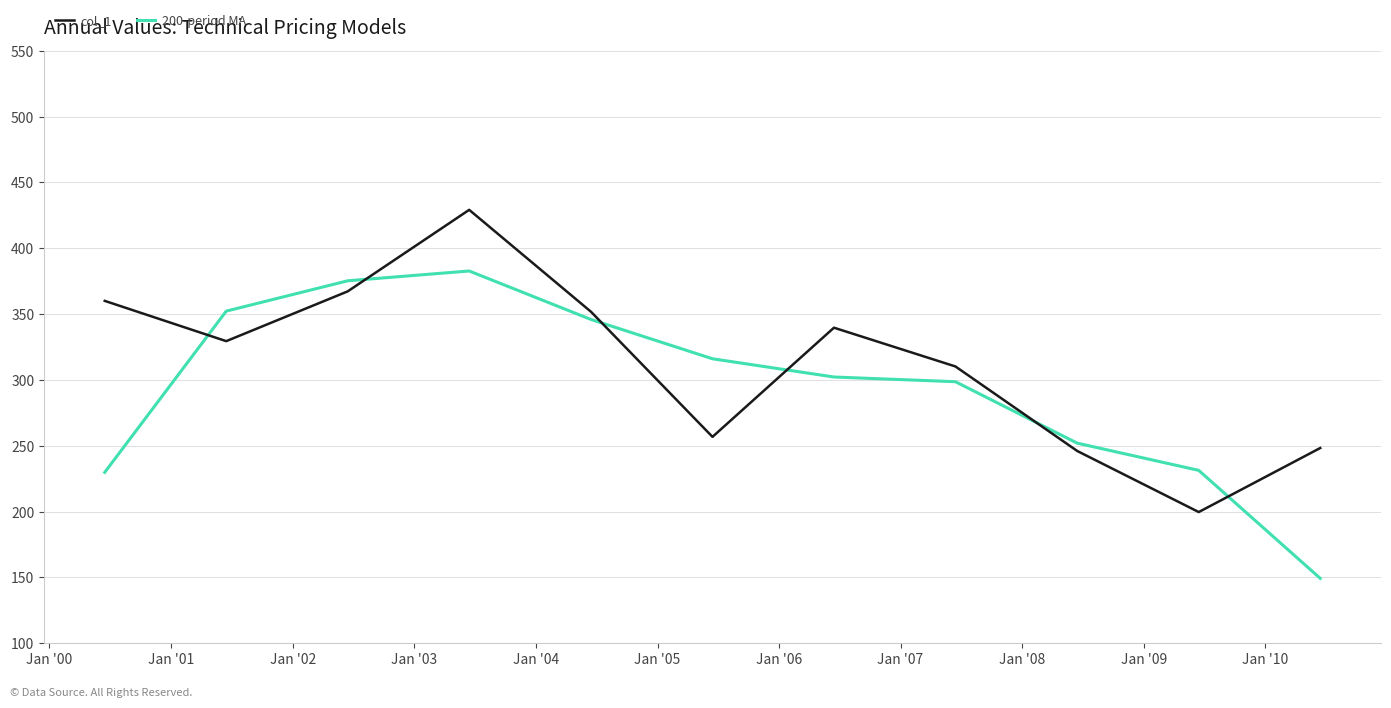

What is the lowest value of the 200-period MA series?

149.3